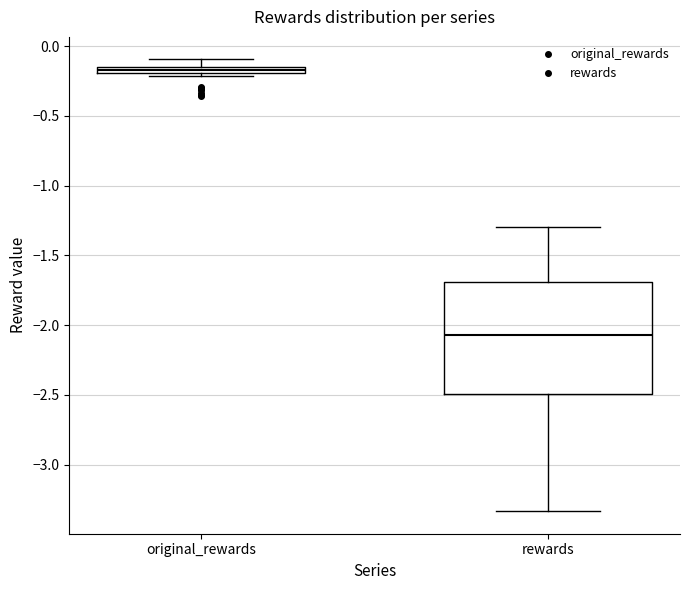

Where is the upper edge of the box for original_rewards on the y-axis? The values are not printed on the chart, so give them approximately, as read against the axis.

-0.15